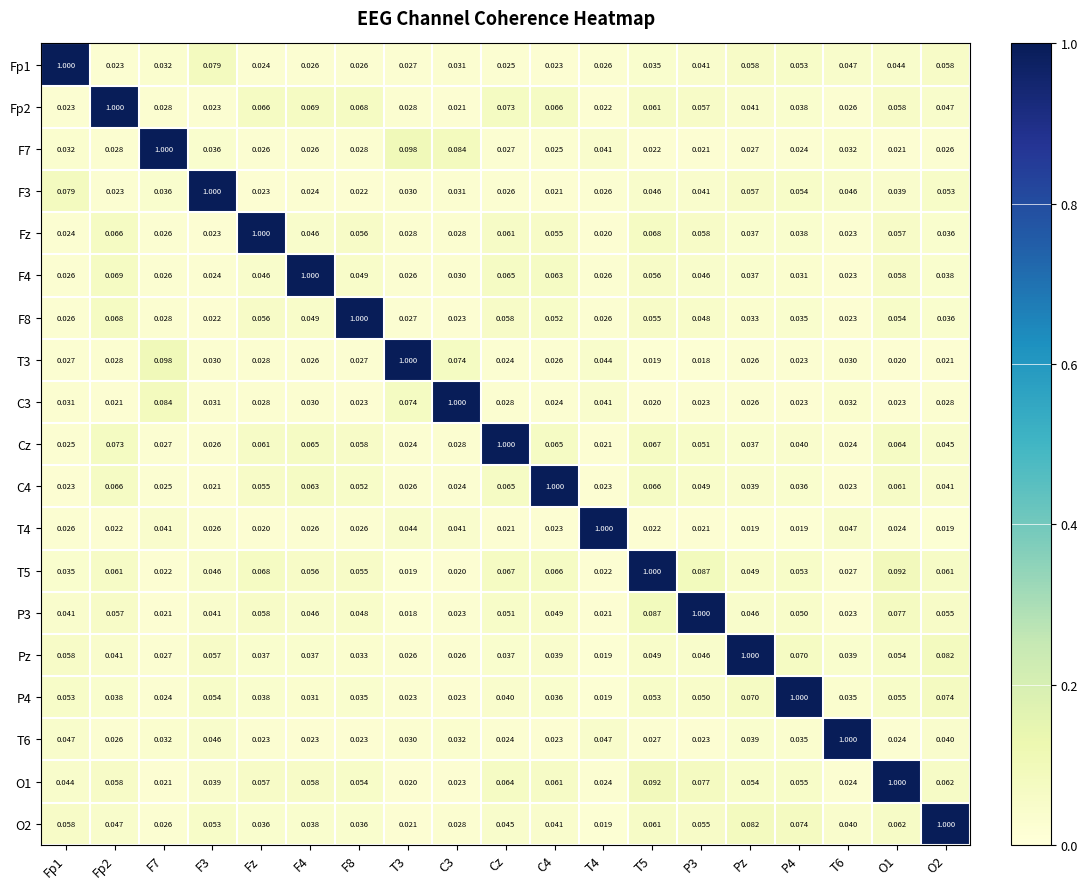

At how many categories does at least one series exceed 0?

19